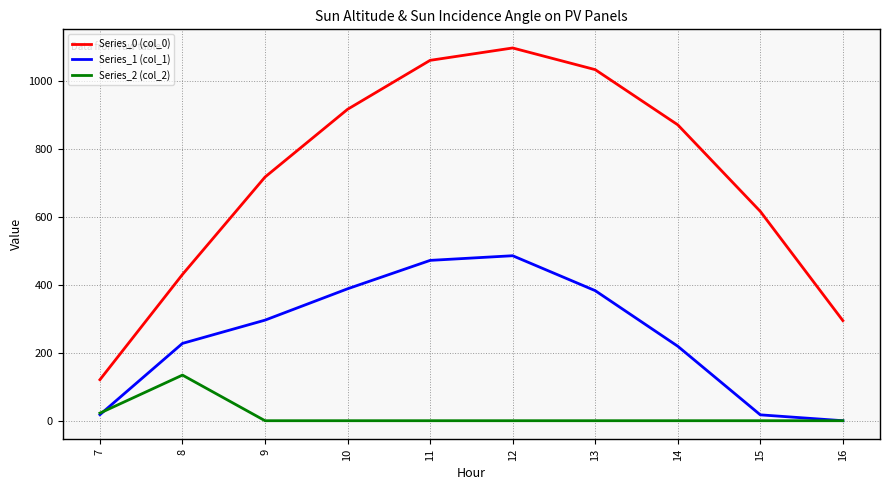

Which series has the largest total across all categories?

Series_0 (col_0)